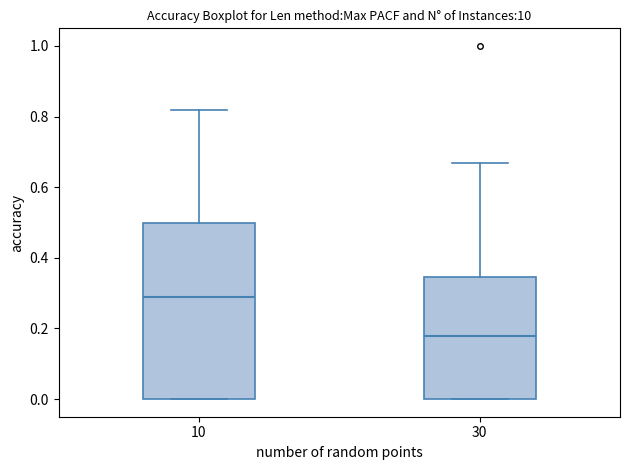

Reading left to right, transcribe this box plot: for each box, give where its median line is, the range the box spans, and where its two whiskers end, as read against the y-axis. The values are not printed on the chart, so give them approximately, as read against the axis.

10: median 0.30, box 0.00 to 0.50, whiskers 0.00 to 0.82
30: median 0.18, box 0.00 to 0.34, whiskers 0.00 to 0.68